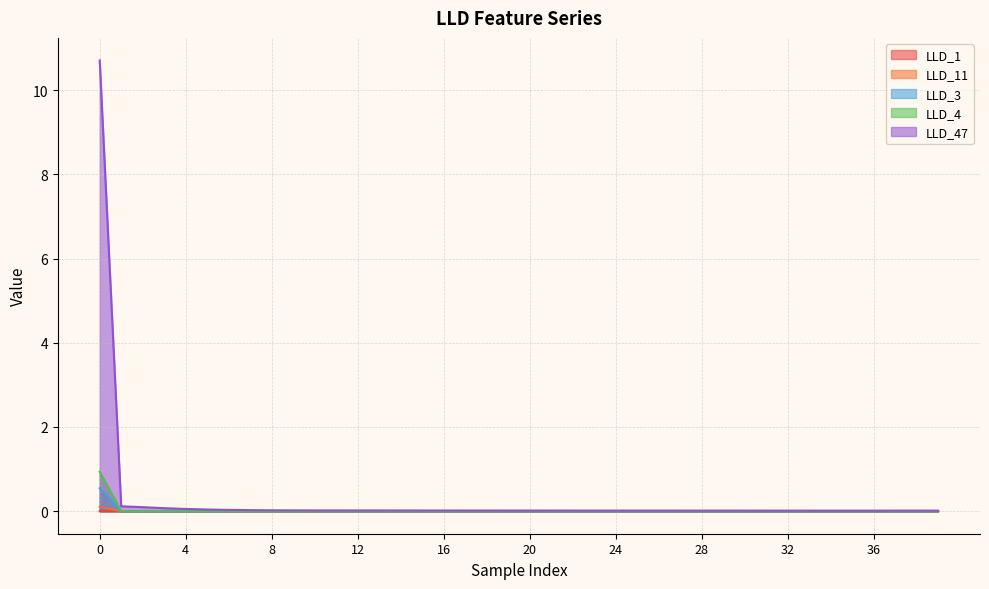

Which series ends up on top after the final intersection of LLD_1 and LLD_3?

LLD_1